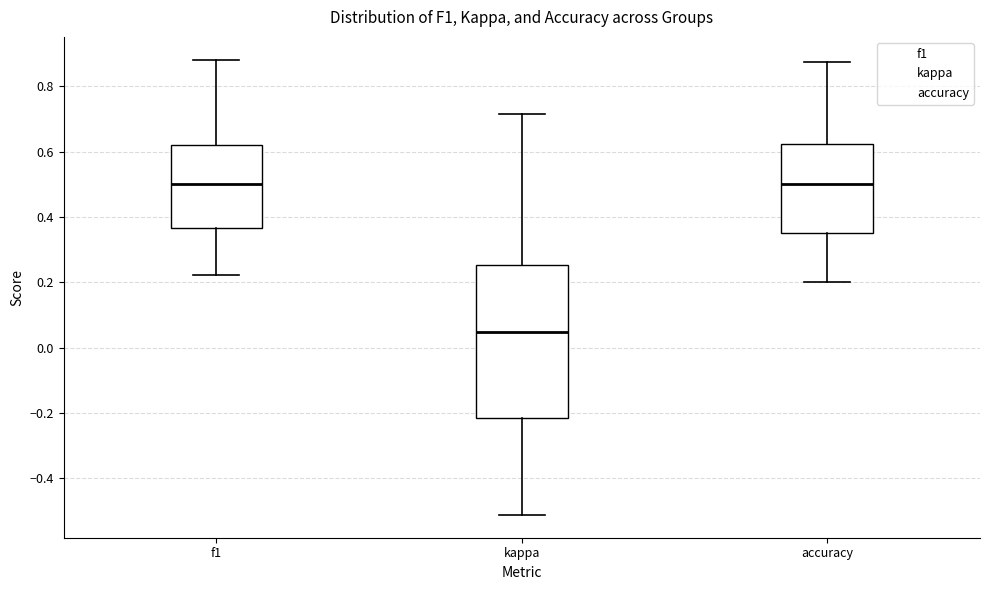

Reading left to right, read every box against the y-axis: the position of its median line, the range the box covers, and the ends of its whiskers. The values are not printed on the chart, so give them approximately, as read against the axis.

f1: median 0.50, box 0.36 to 0.62, whiskers 0.22 to 0.88
kappa: median 0.04, box -0.22 to 0.26, whiskers -0.52 to 0.72
accuracy: median 0.50, box 0.36 to 0.62, whiskers 0.20 to 0.88